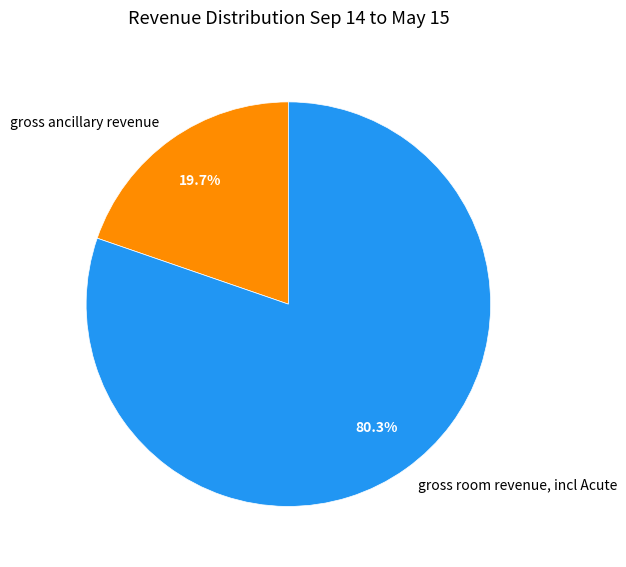

To the nearest percent, what percentage of the pie is gross room revenue, incl Acute?

80%